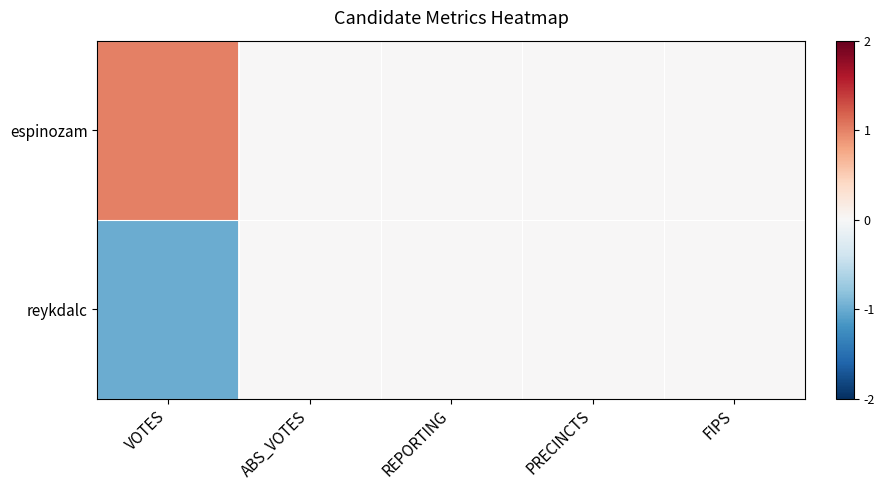

Rank the series by their maximum value, from highest to lowest.

espinozam, reykdalc